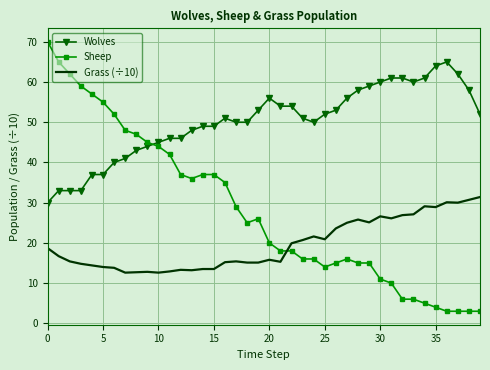

What are all the series names shown in the legend?

Wolves, Sheep, Grass (÷10)